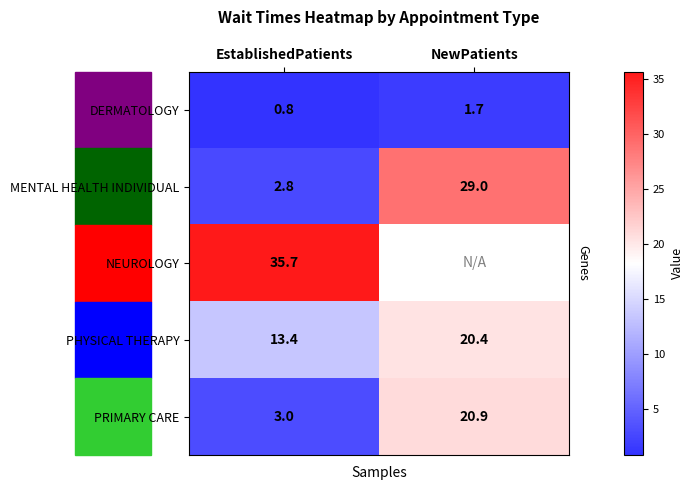

The PRIMARY CARE series shows 13.4 at NewPatients. True or false?

False